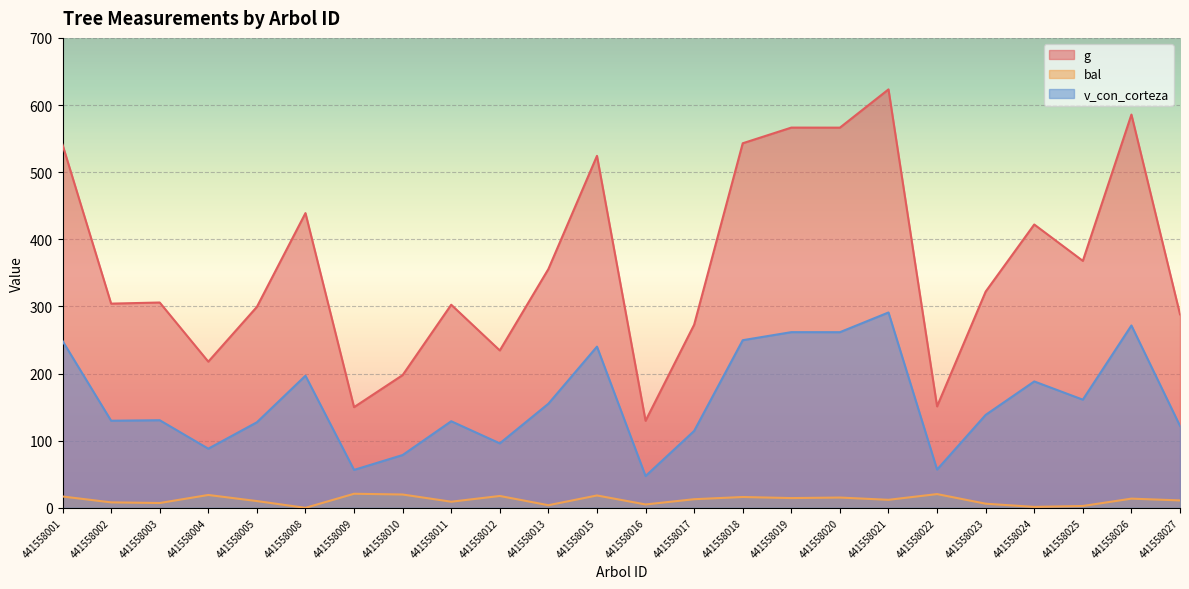

Reading right to left, extract all data points from this chart.

g: 441558027=288.3	441558026=585.8	441558025=367.9	441558024=422.0	441558023=322.1	441558022=151.1	441558021=623.3	441558020=566.3	441558019=566.4	441558018=543.0	441558017=272.8	441558016=129.7	441558015=524.3	441558013=355.7	441558012=234.4	441558011=302.5	441558010=197.7	441558009=150.0	441558008=439.0	441558005=299.3	441558004=217.8	441558003=305.8	441558002=304.2	441558001=540.9
bal: 441558027=11.0	441558026=13.7	441558025=2.7	441558024=1.4	441558023=6.1	441558022=20.5	441558021=11.9	441558020=15.3	441558019=14.5	441558018=16.1	441558017=12.8	441558016=5.0	441558015=18.4	441558013=3.9	441558012=17.7	441558011=9.1	441558010=19.8	441558009=20.9	441558008=0.0	441558005=10.1	441558004=19.1	441558003=7.2	441558002=8.1	441558001=16.9
v_con_corteza: 441558027=122.1	441558026=271.6	441558025=161.1	441558024=188.3	441558023=138.5	441558022=57.0	441558021=291.0	441558020=261.6	441558019=261.7	441558018=249.7	441558017=114.5	441558016=47.3	441558015=240.1	441558013=155.1	441558012=96.0	441558011=129.0	441558010=78.6	441558009=56.5	441558008=196.8	441558005=127.4	441558004=88.1	441558003=130.5	441558002=129.7	441558001=248.6